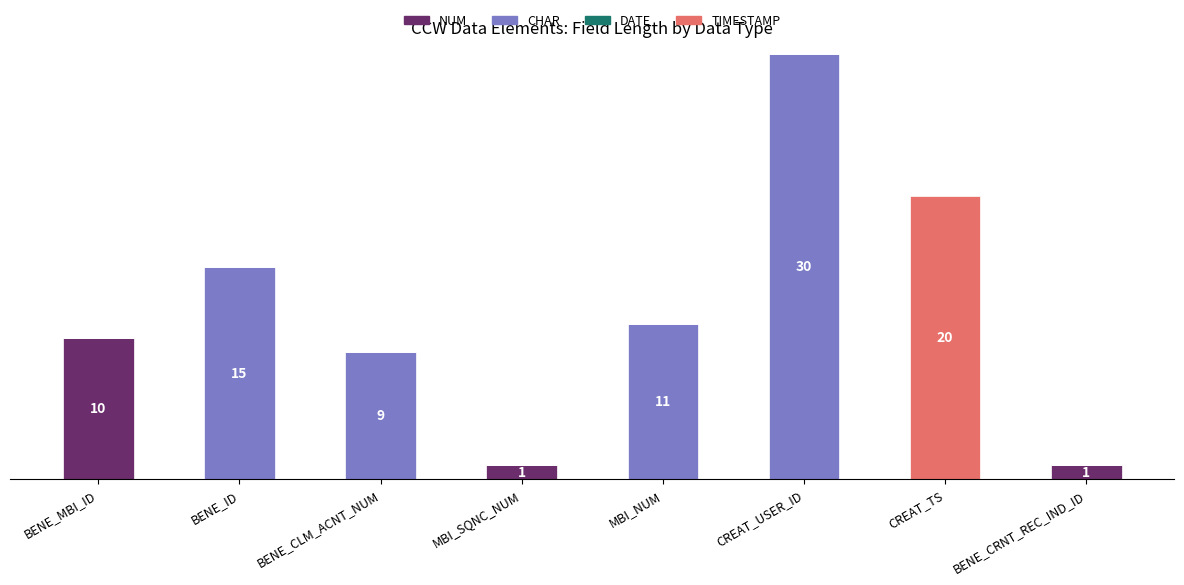

Are the bars grouped side by side (vs. stacked)?

No